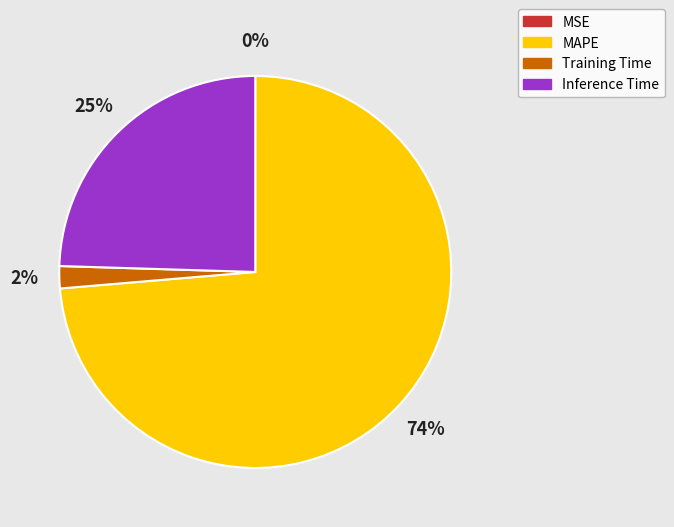

To the nearest percent, what is the average slice percentage?

25%